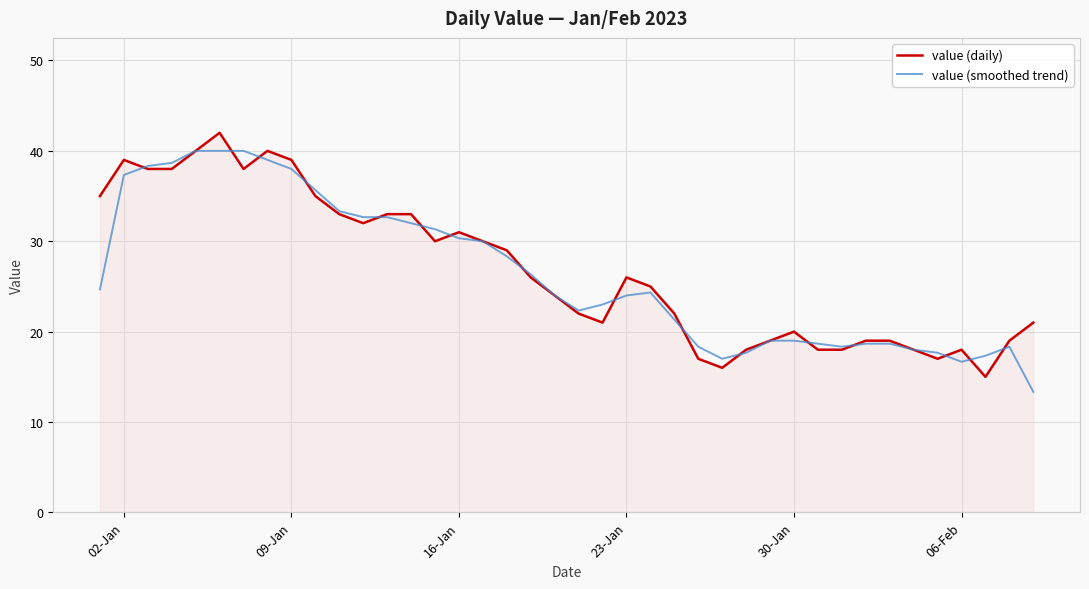

What is the maximum value for value (smoothed trend)?

40.0